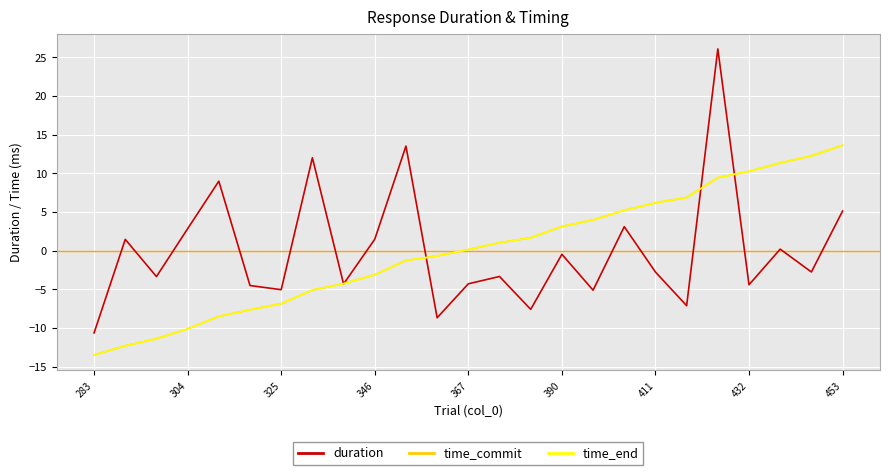

Which series has the widest spread of values?

duration